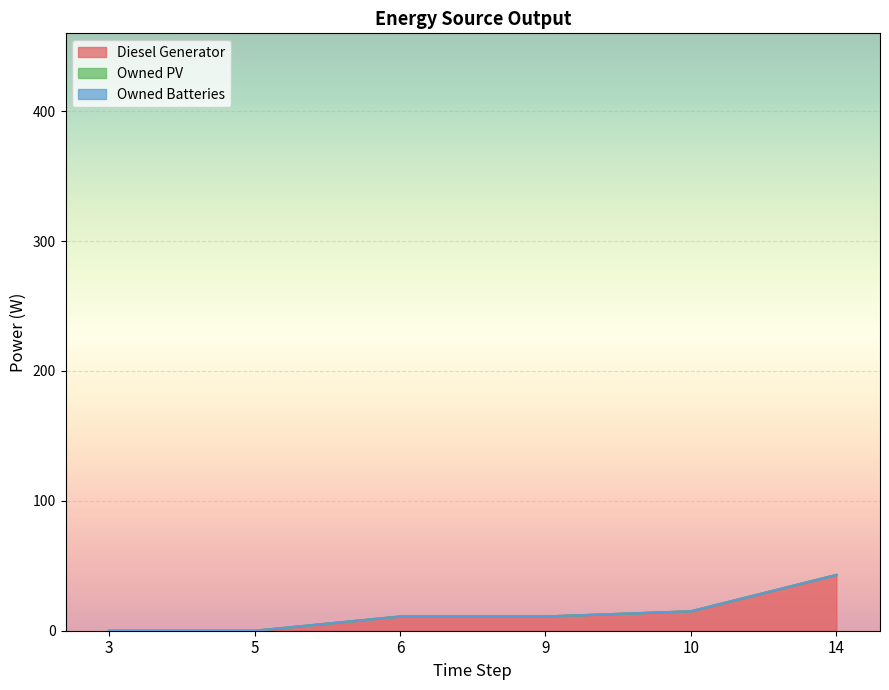

True or false: Diesel Generator and Owned PV intersect in this chart.

False